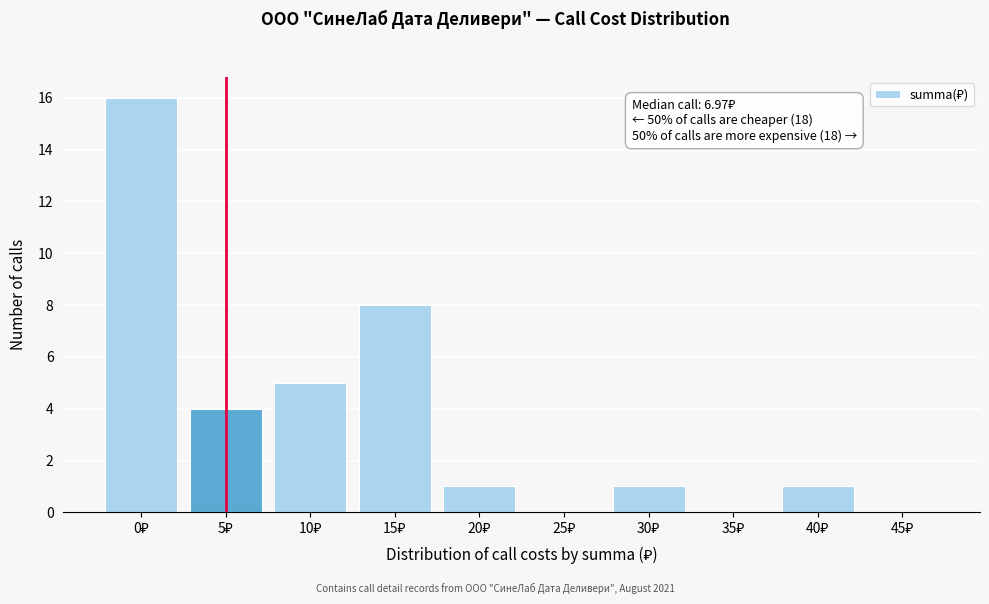

What is the sum of all values?

36